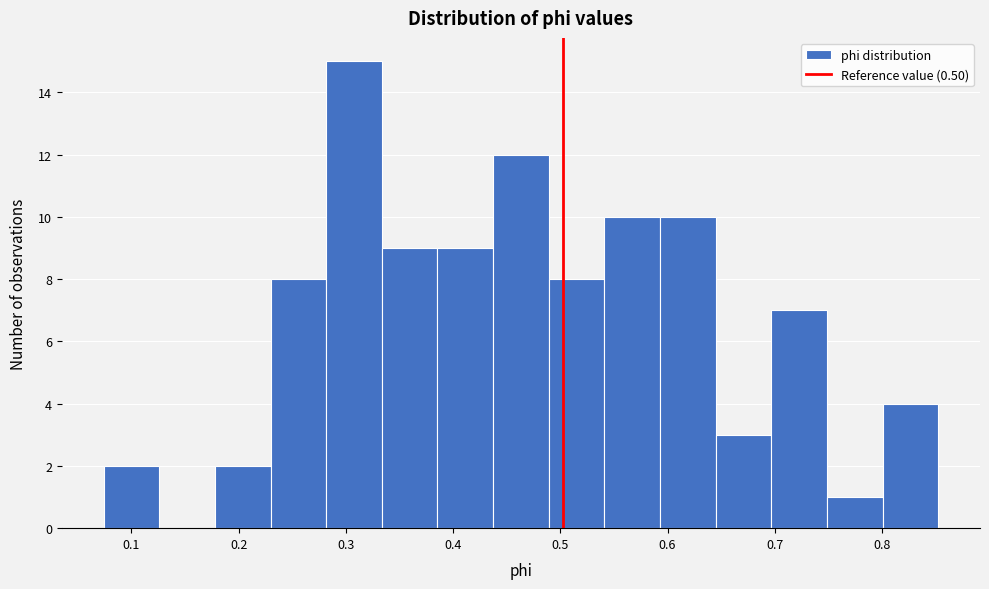

Which range on the x-axis has the tallest bar?

0.28 to 0.33